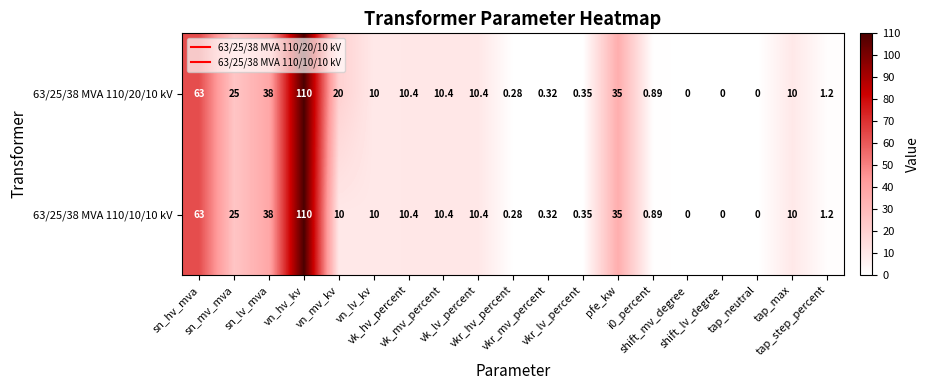

How many series are shown in this chart?

2